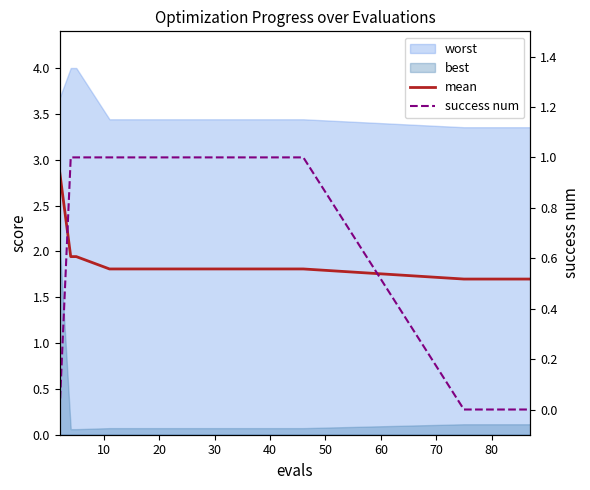

What is the average value of the success num series?

0.5